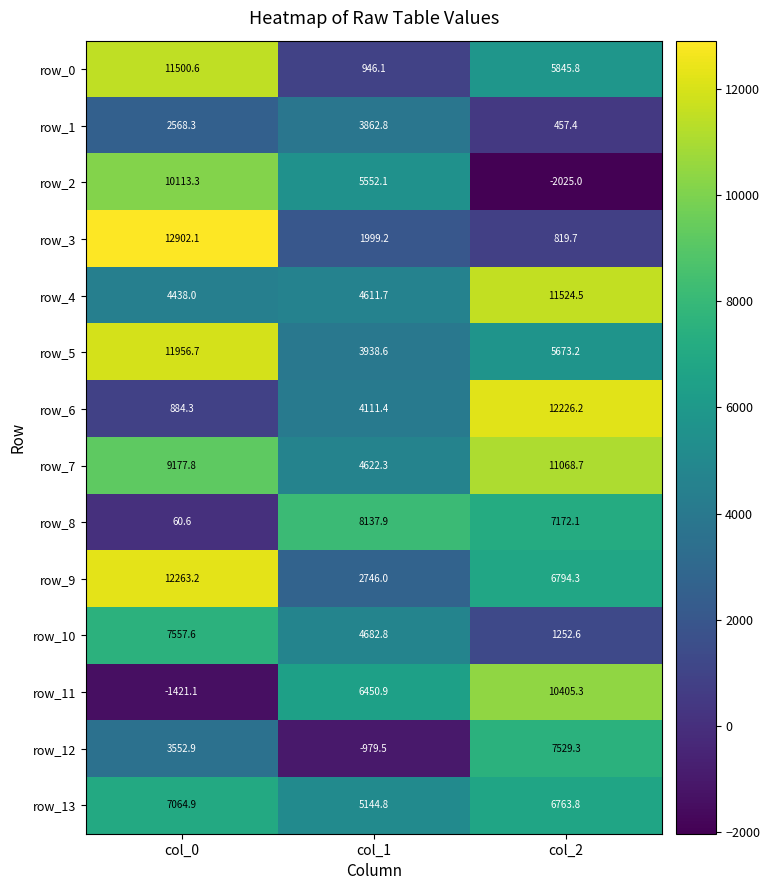

What is the difference between the row_8 values at col_0 and col_1?

8077.3